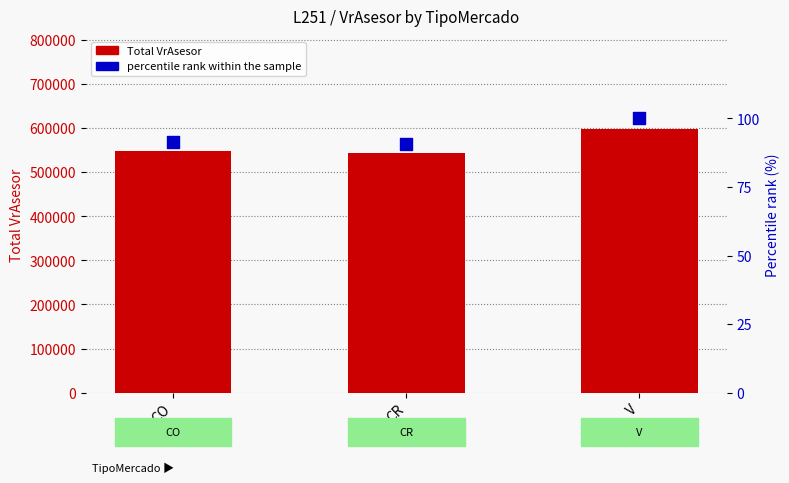

At how many categories does at least one series exceed 364689?

3